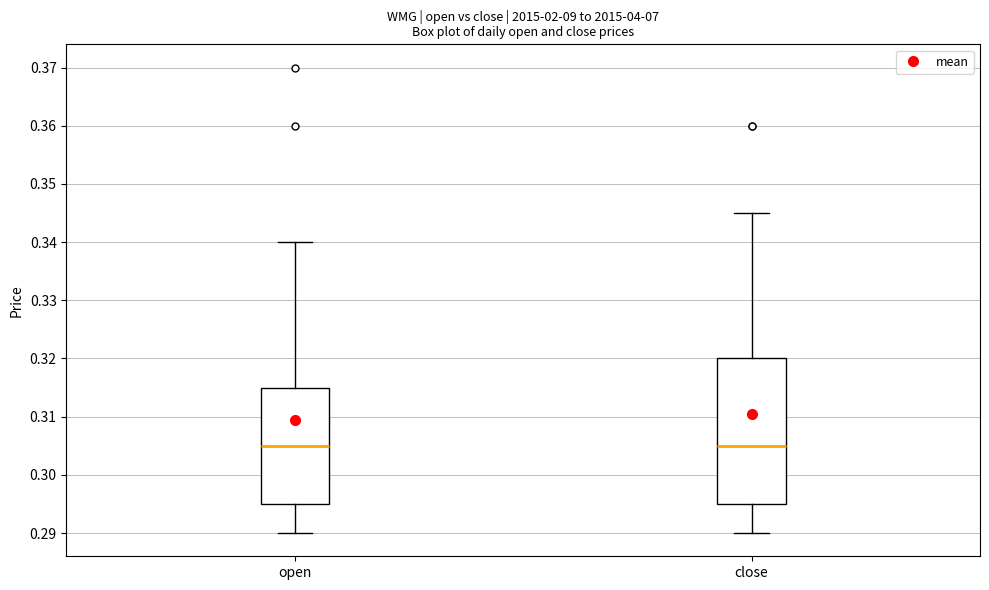

Reading left to right, read every box against the y-axis: the position of its median line, the range the box covers, and the ends of its whiskers. The values are not printed on the chart, so give them approximately, as read against the axis.

open: median 0.305, box 0.295 to 0.315, whiskers 0.290 to 0.340
close: median 0.305, box 0.295 to 0.320, whiskers 0.290 to 0.345